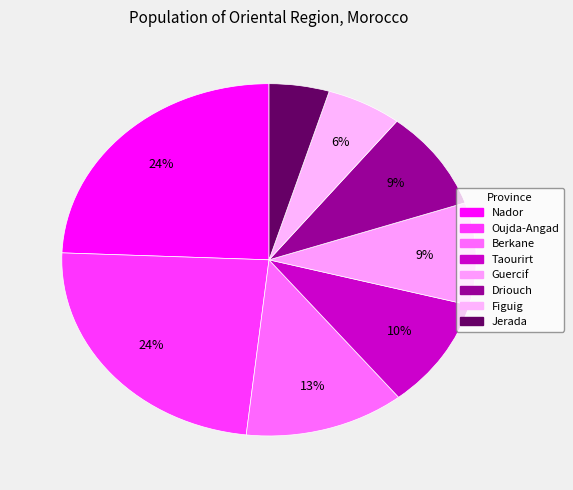

True or false: Figuig accounts for 6% of the total.

True